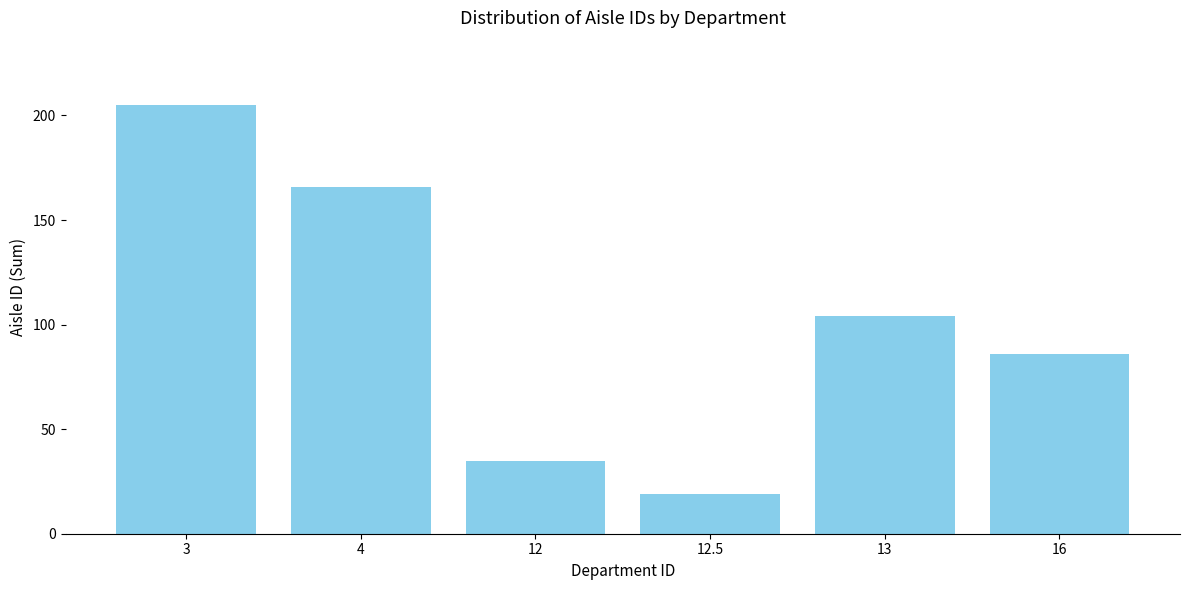

How many distinct data groups are displayed?

1